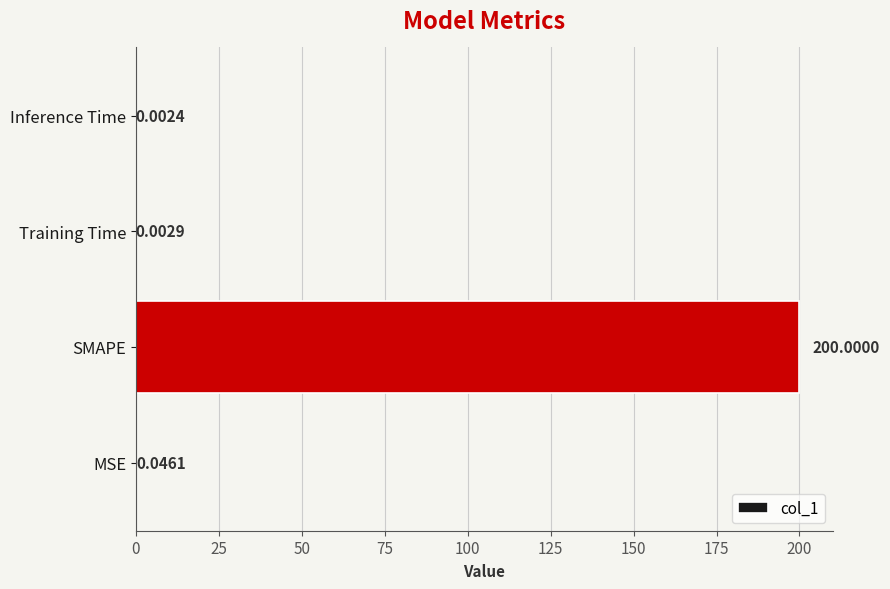

What is the change in value from SMAPE to Training Time?

-200.0